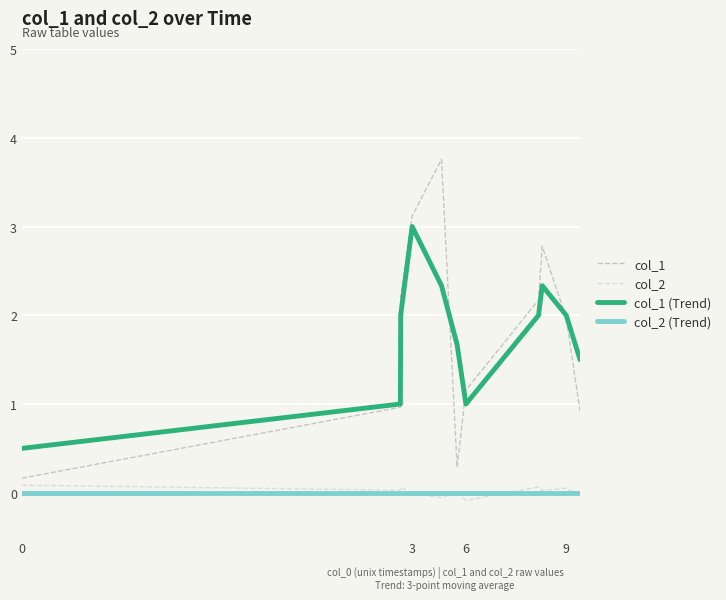

What is the maximum value shown in the chart?

3.8